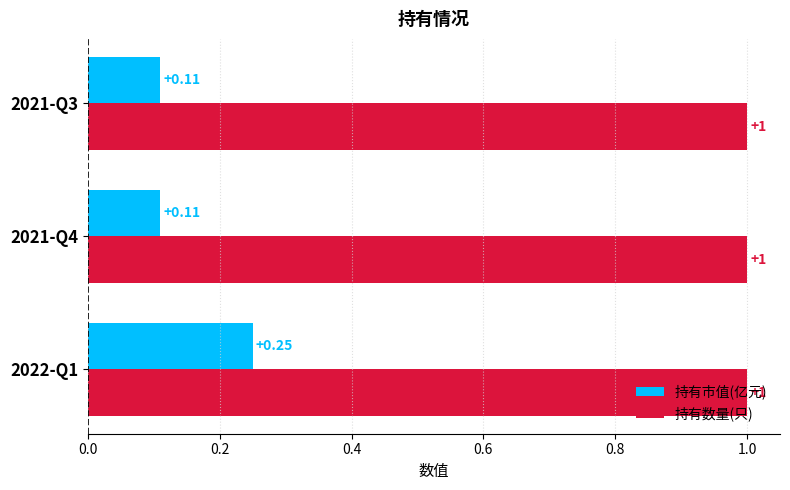

Which series has the largest range (max minus min)?

持有市值(亿元)